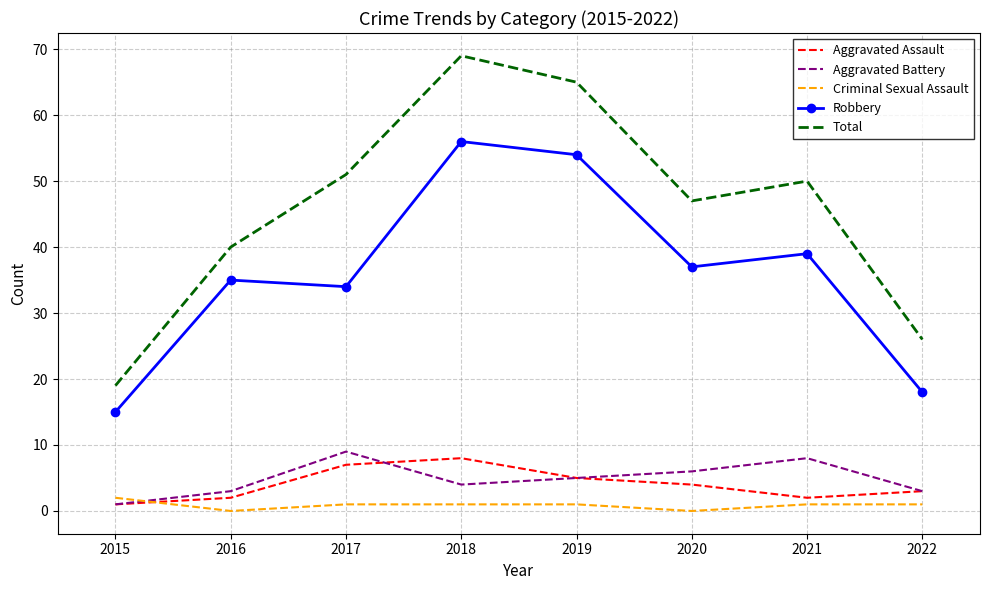

Which series has the widest spread of values?

Total